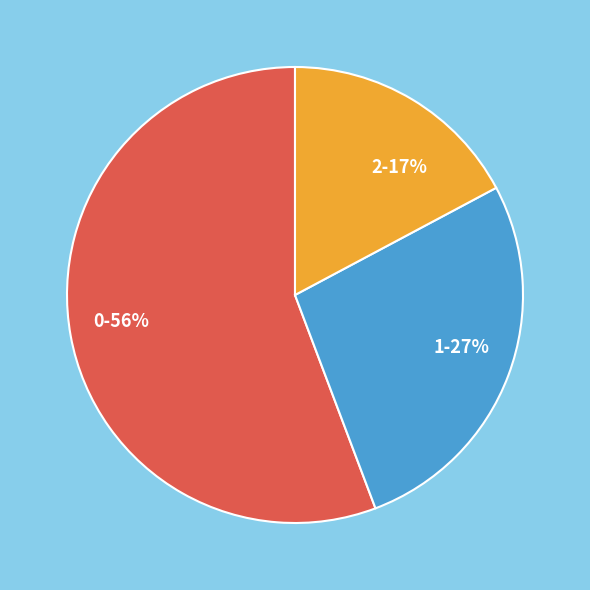

To the nearest percent, what is the difference between the 0 and 1 slice percentages?

29%